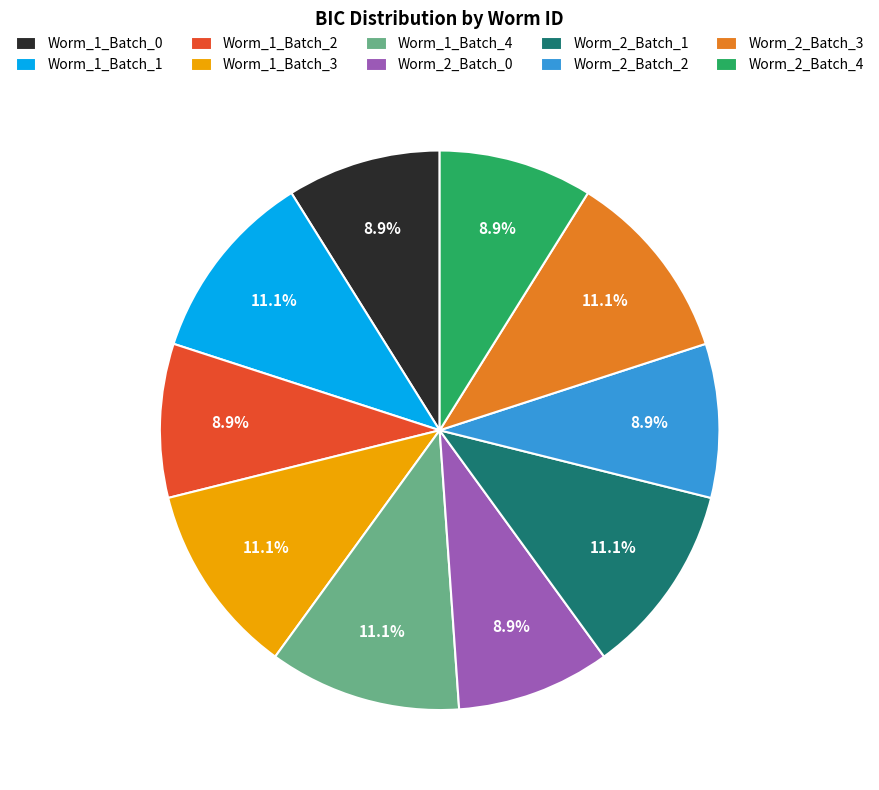

Combined, what portion of the pie is Worm_1_Batch_1 and Worm_2_Batch_4?

20.0%